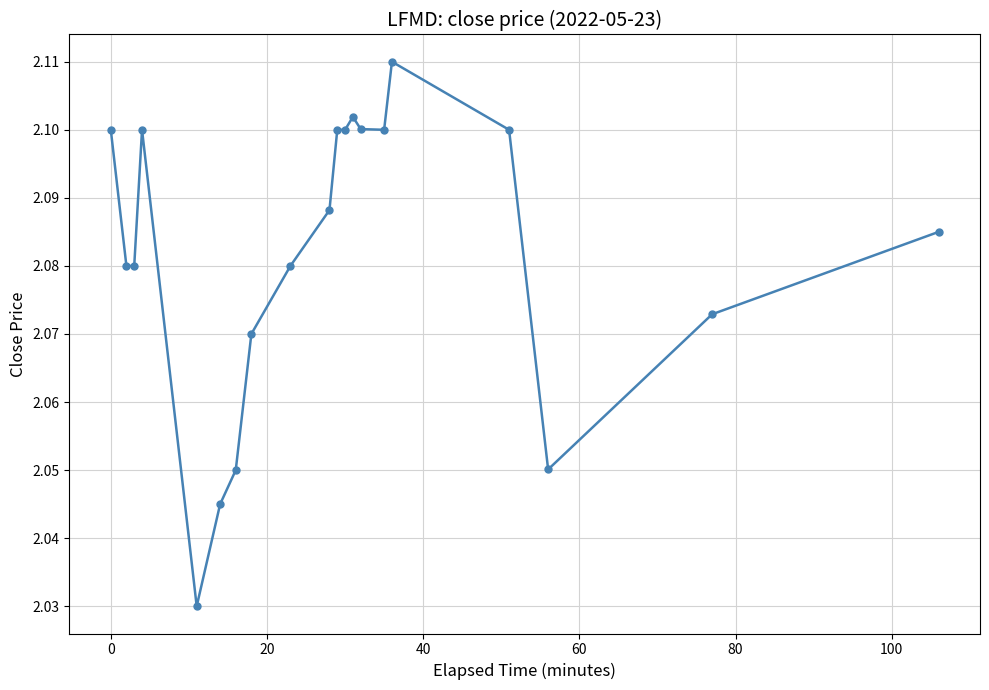

How many values are between 2 and 3?

20